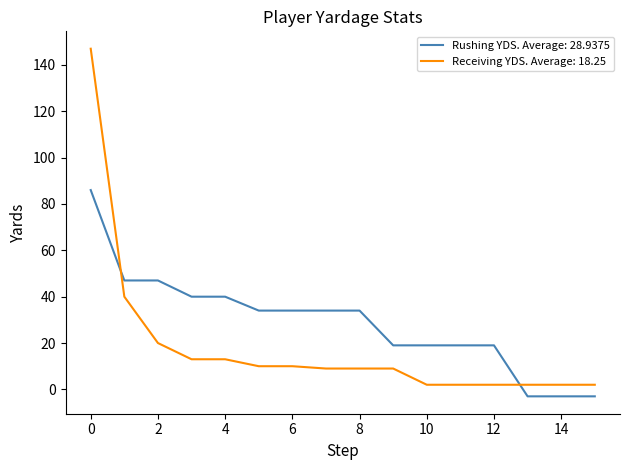

Which series has the largest range (max minus min)?

Receiving YDS. Average: 18.25